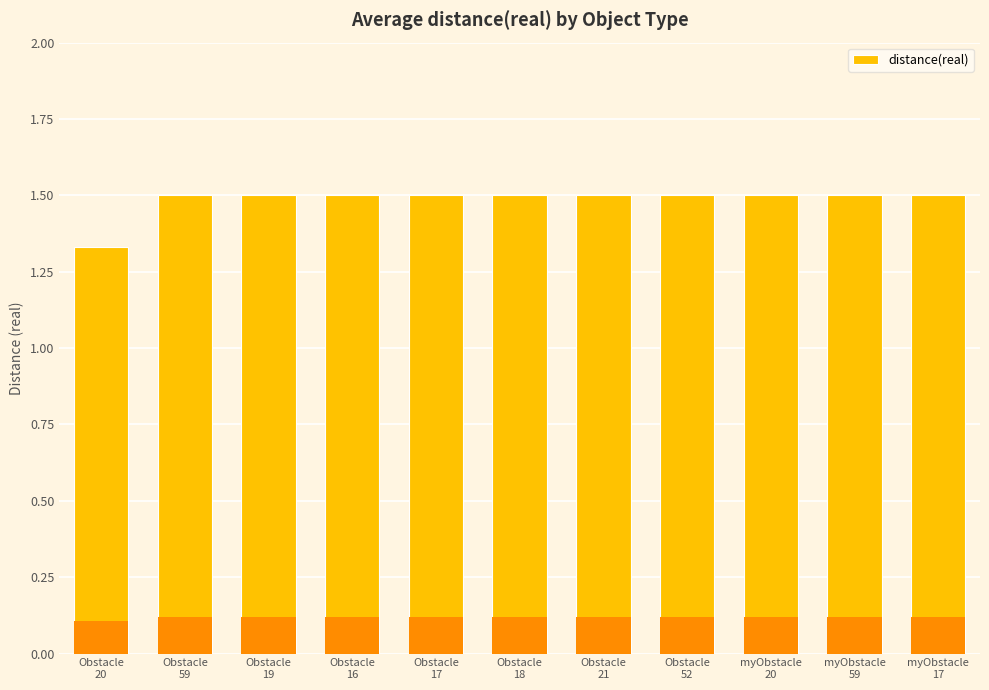

Is it true that the value at myObstacle
17 is 2.5?

False